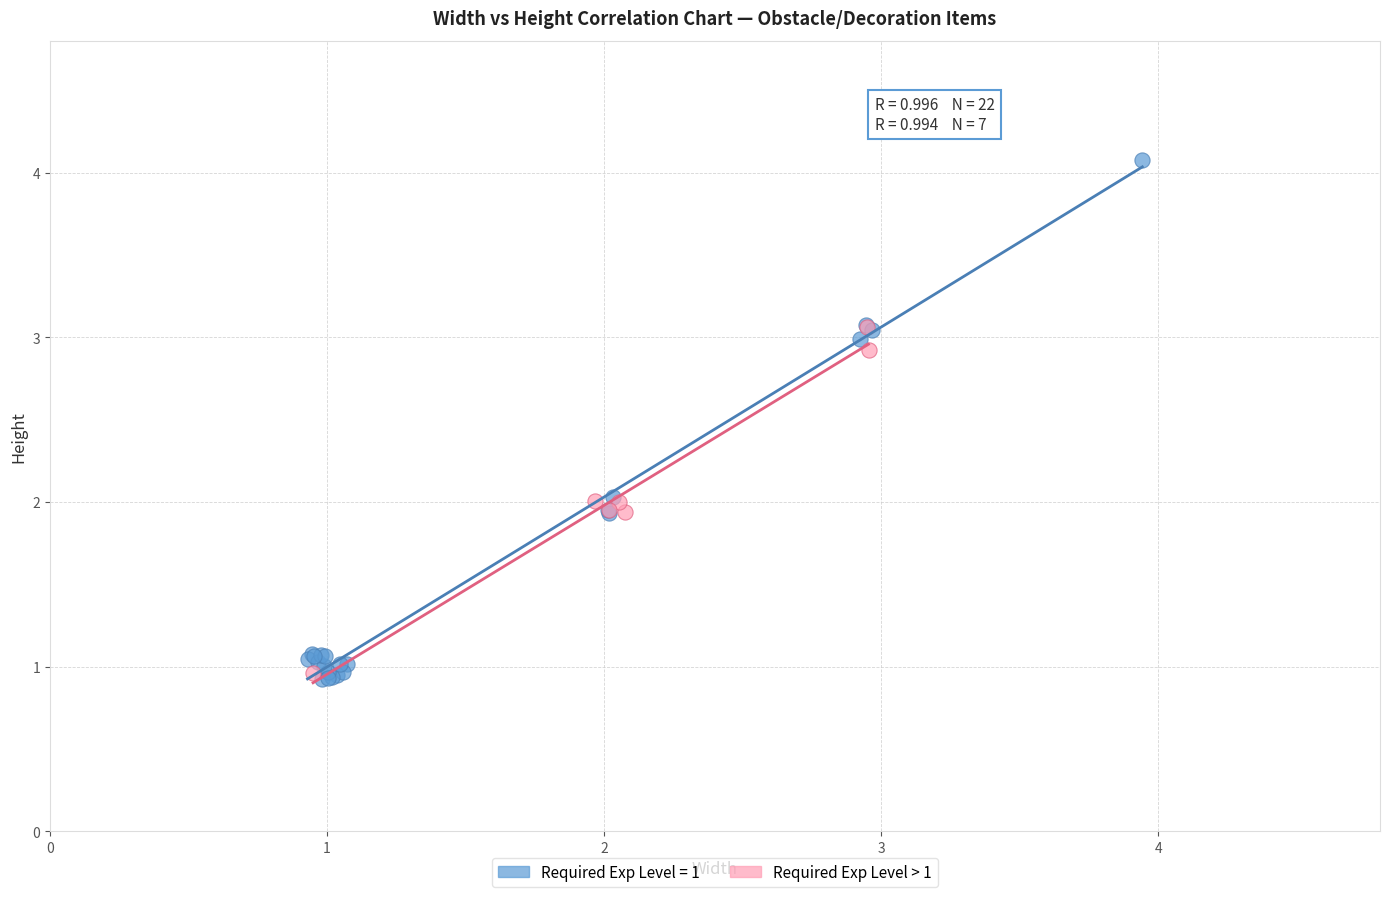

Which series has the widest spread of Y values?

Required Exp Level = 1